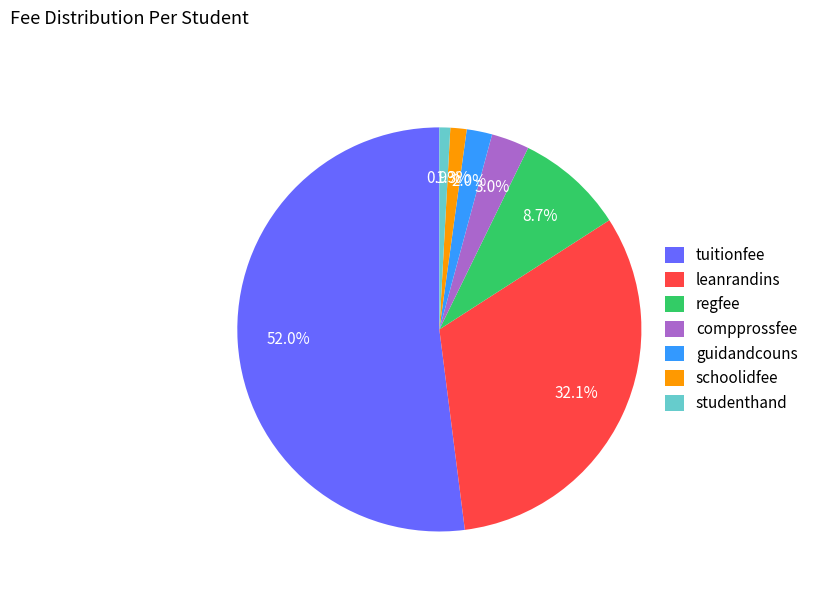

Do compprossfee and schoolidfee together represent more than half of the pie?

No